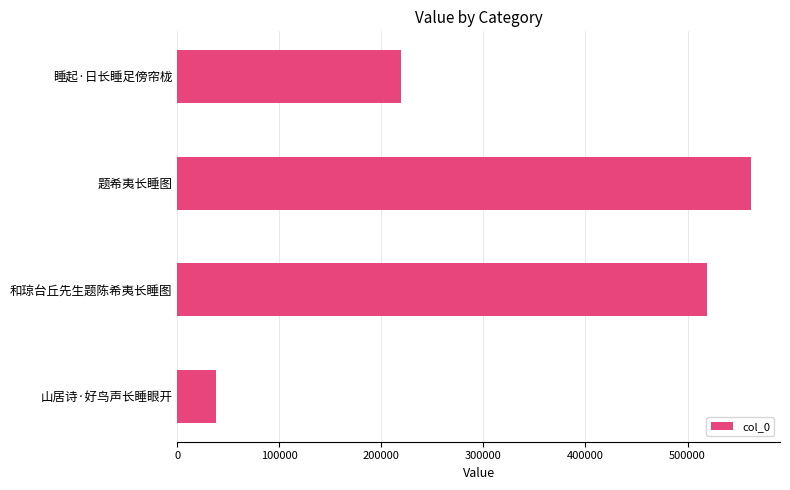

What is the difference between the maximum and second lowest values?

343320